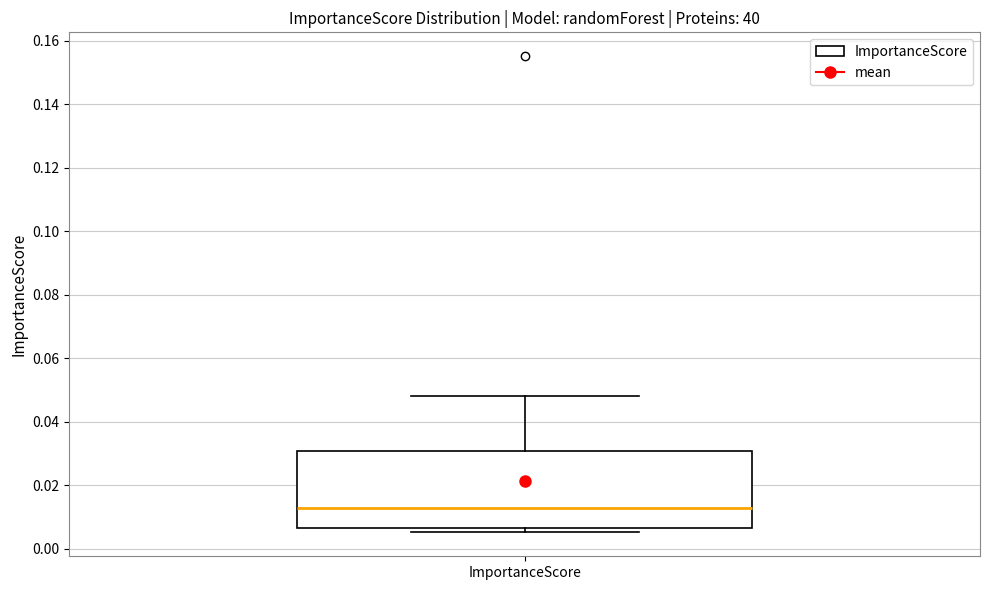

Read this box plot against the y-axis: the position of the median line, the range covered by the box, and the ends of both whiskers. The values are not printed on the chart, so give them approximately, as read against the axis.

median 0.012, box 0.006 to 0.030, whiskers 0.006 (just below the box's lower edge) to 0.048